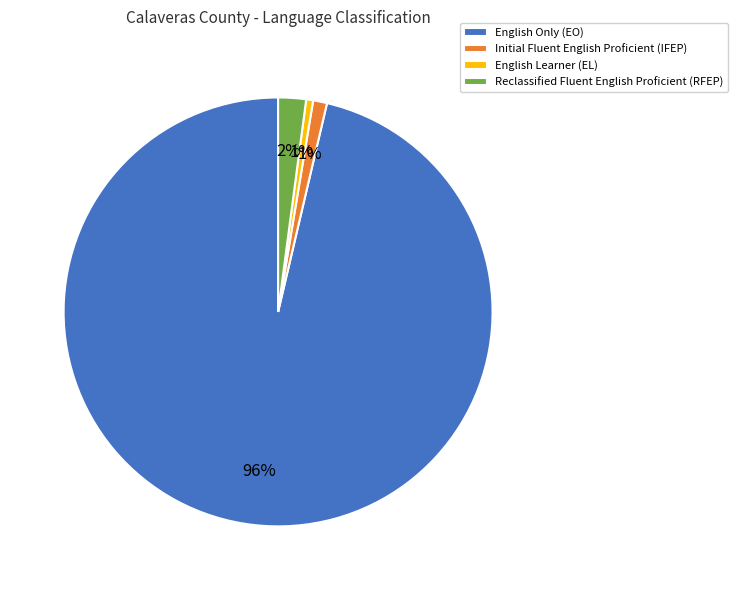

What percentage is the Reclassified Fluent English Proficient (RFEP) slice, to the nearest percent?

2%